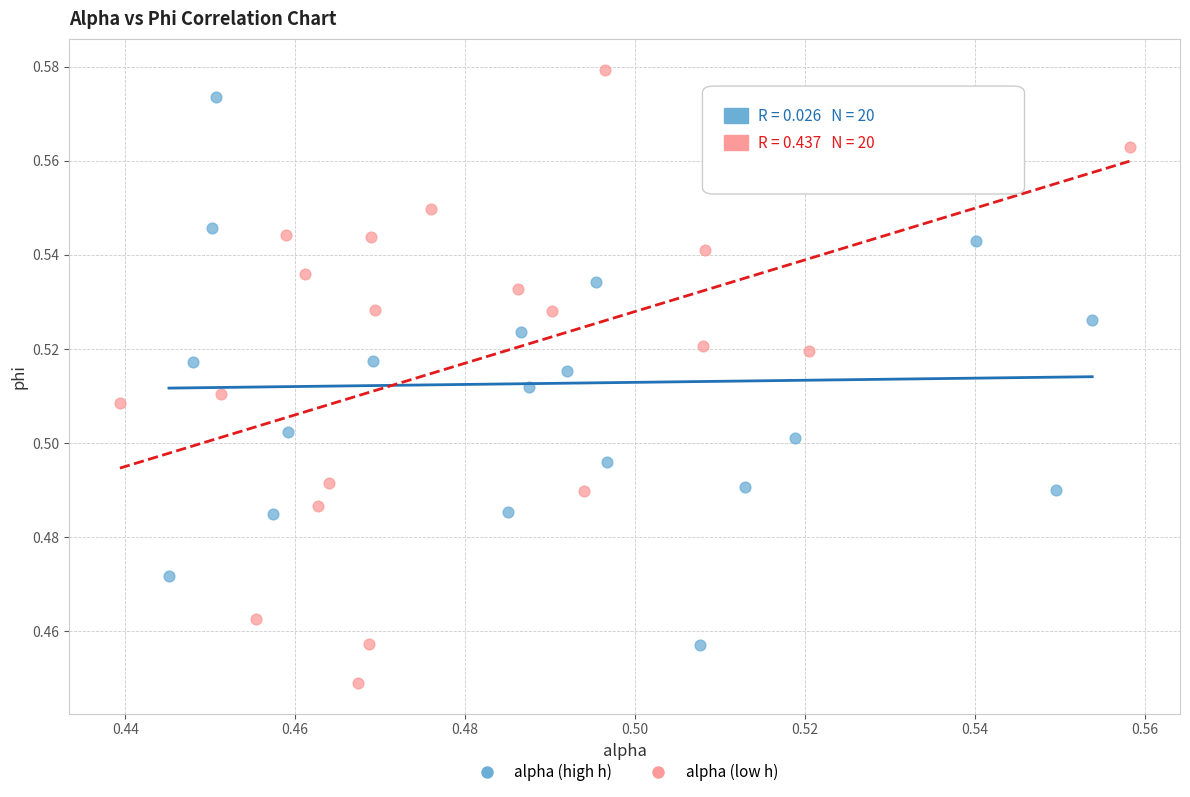

Which series contains the highest Y value?

alpha (low h)